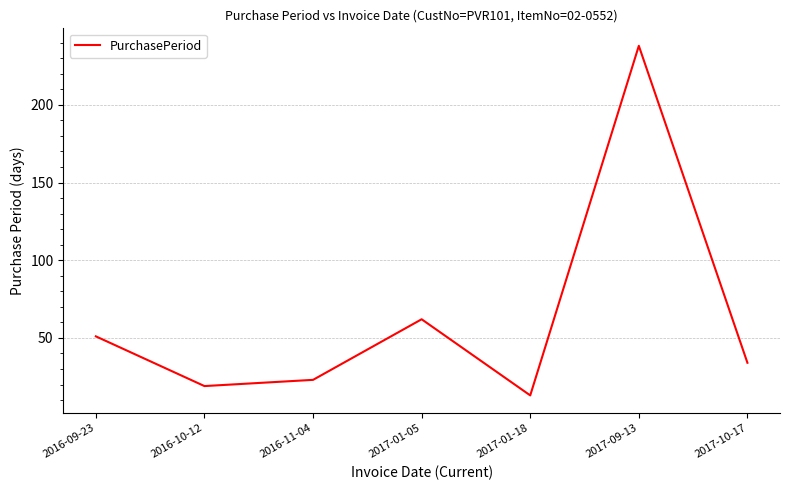

List the labels in order of value, largest first.

2017-09-13, 2017-01-05, 2016-09-23, 2017-10-17, 2016-11-04, 2016-10-12, 2017-01-18